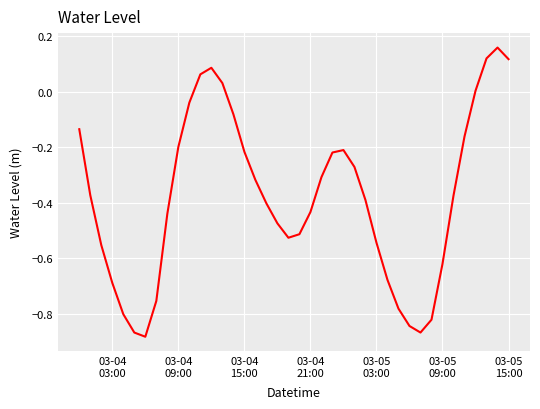

What is the difference between the maximum and minimum values?

1.0